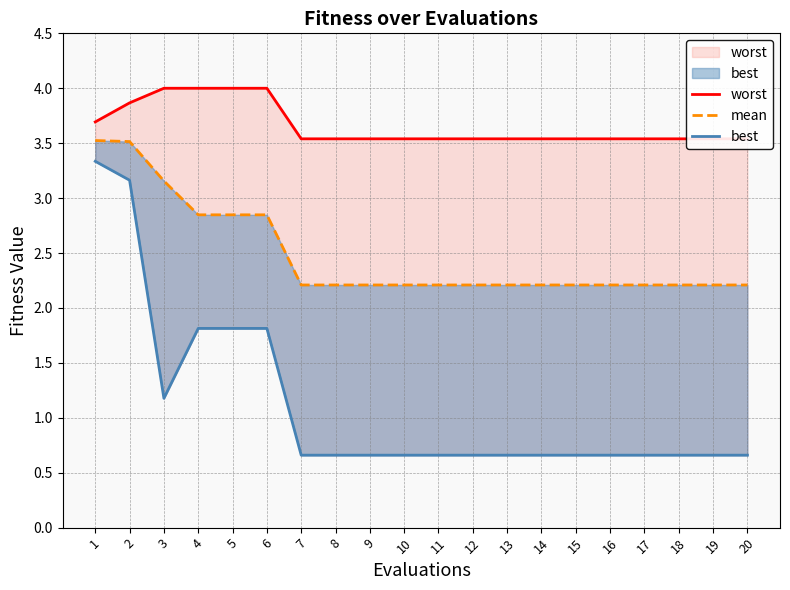

At how many categories does at least one series exceed 1?

20